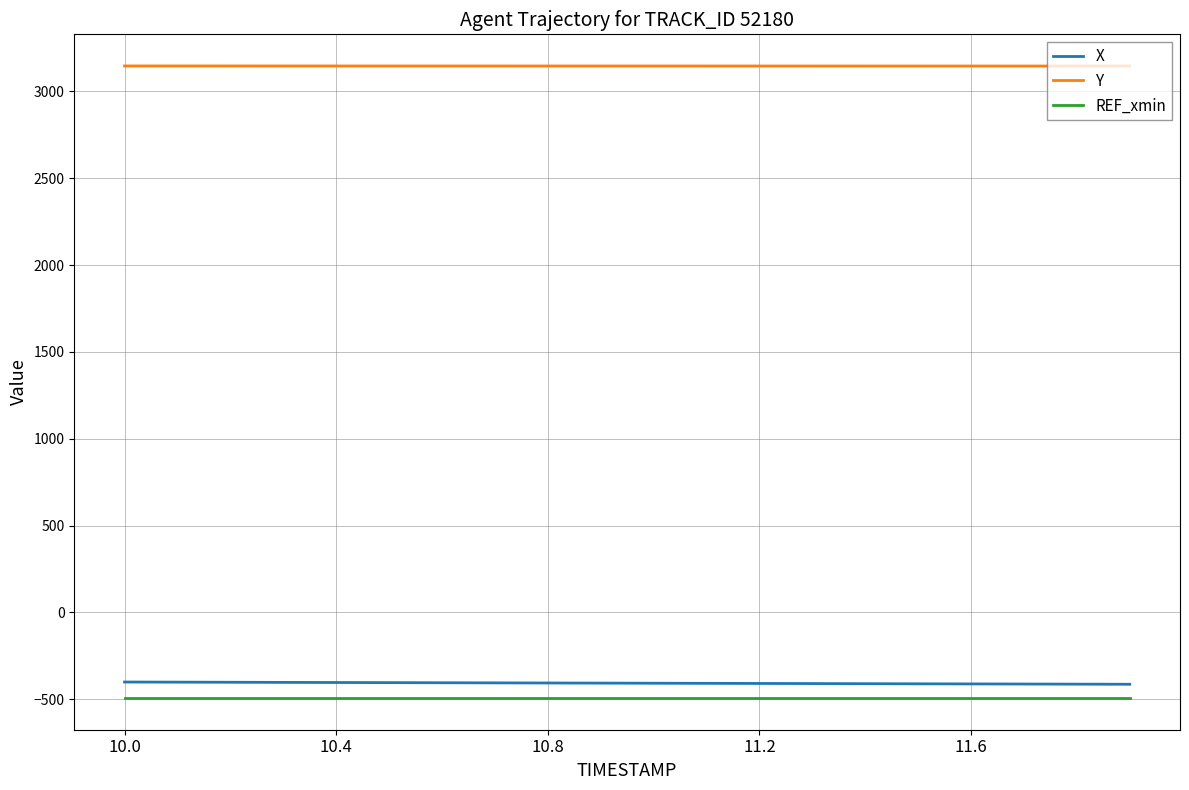

How many lines are shown in the chart?

3